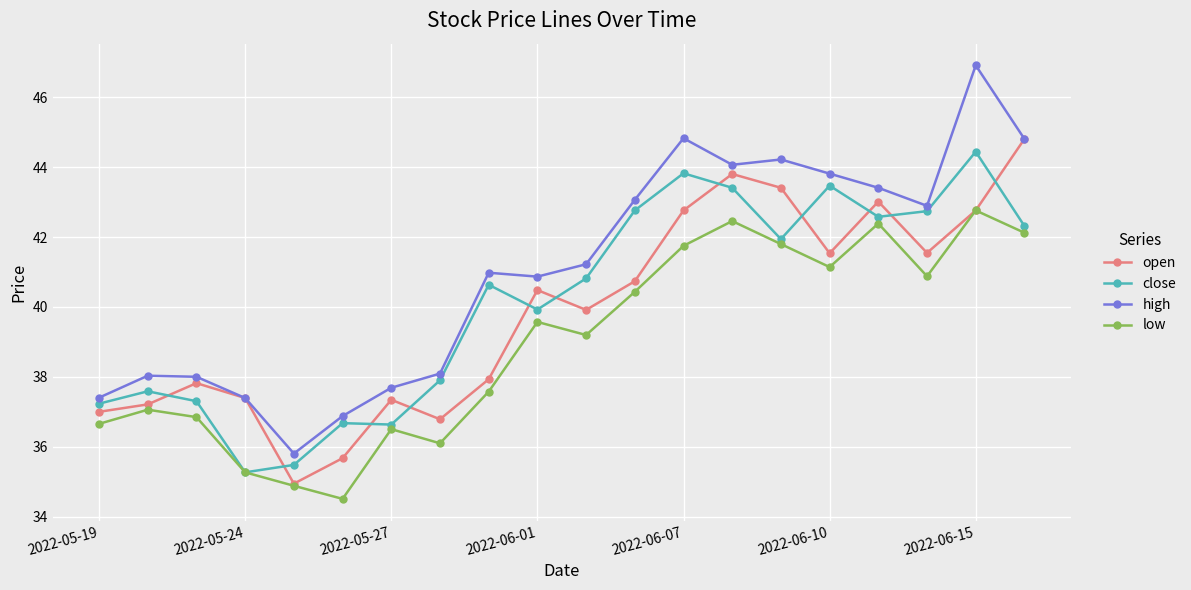

How many interior local peaks does the low series have?

6